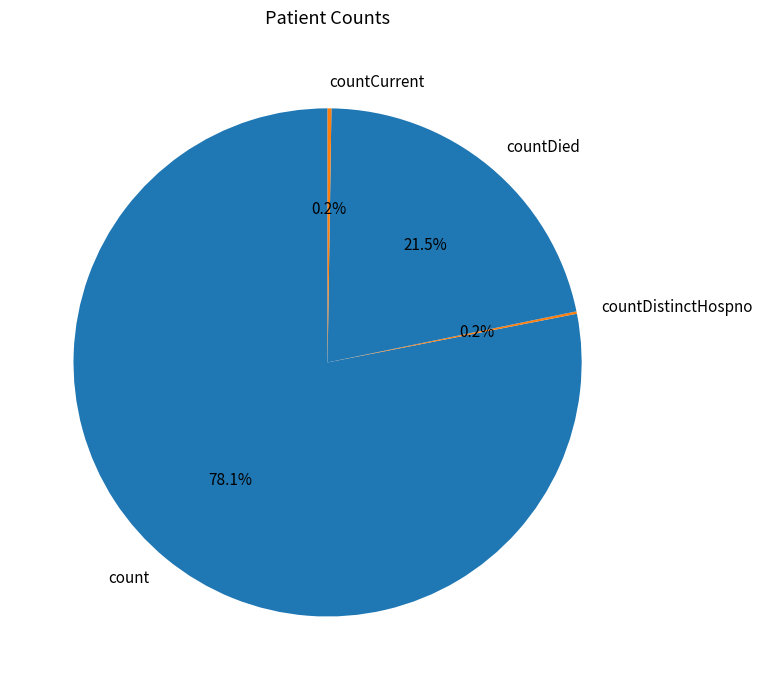

Does count account for over 50% of the chart?

Yes